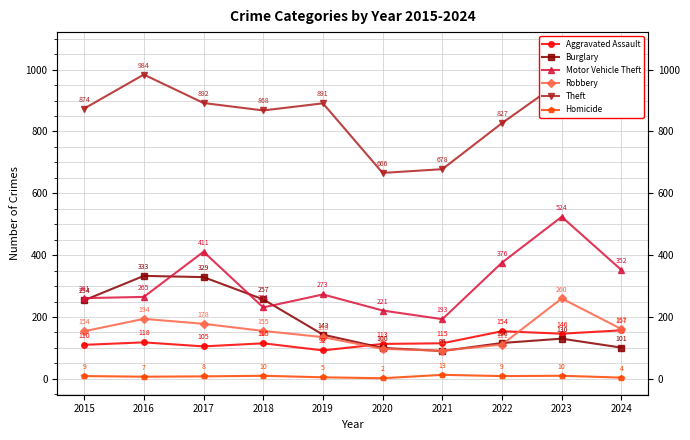

What is the sum of all Burglary values?

1853